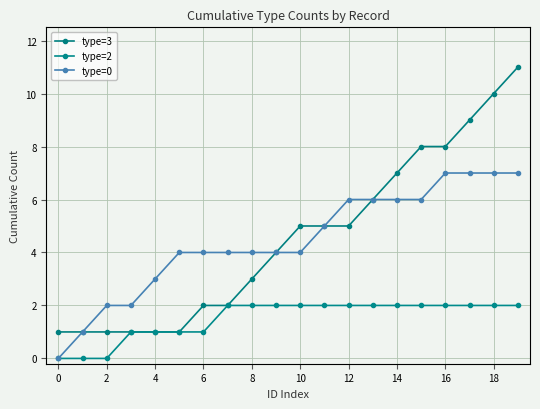

Reading left to right, transcribe all the data shown in this chart.

type=3: 1	1	1	1	1	1	2	2	3	4	5	5	5	6	7	8	8	9	10	11
type=2: 0	0	0	1	1	1	1	2	2	2	2	2	2	2	2	2	2	2	2	2
type=0: 0	1	2	2	3	4	4	4	4	4	4	5	6	6	6	6	7	7	7	7